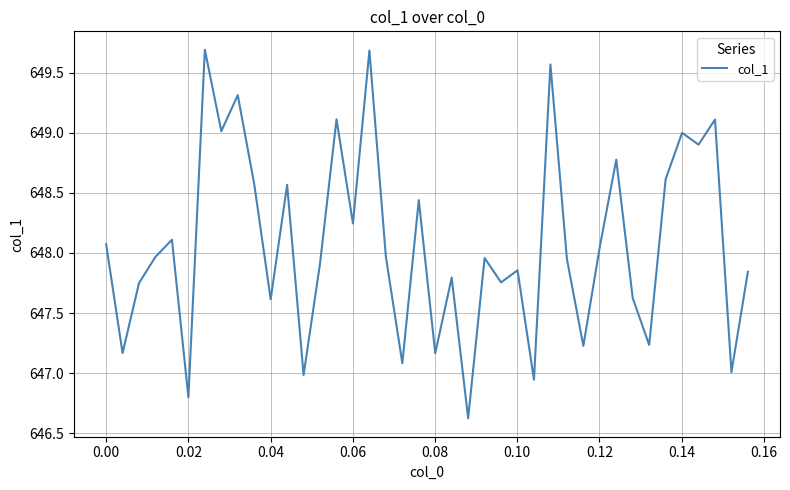

What is the maximum value shown in the chart?

649.7